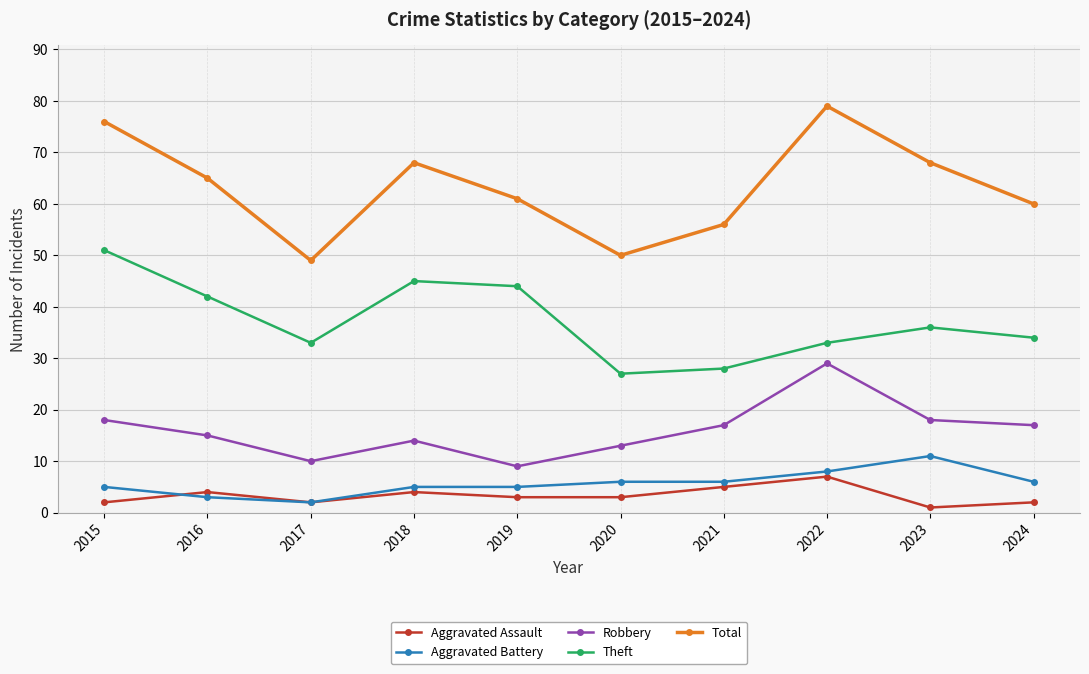

What is the difference between the highest and lowest values at 2017?

47